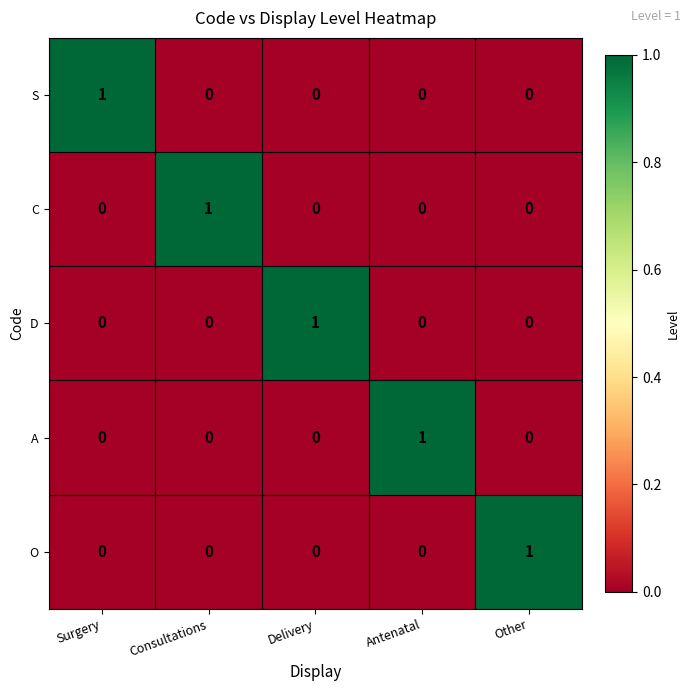

Is the value of C at Antenatal greater than the value of S at Surgery?

No